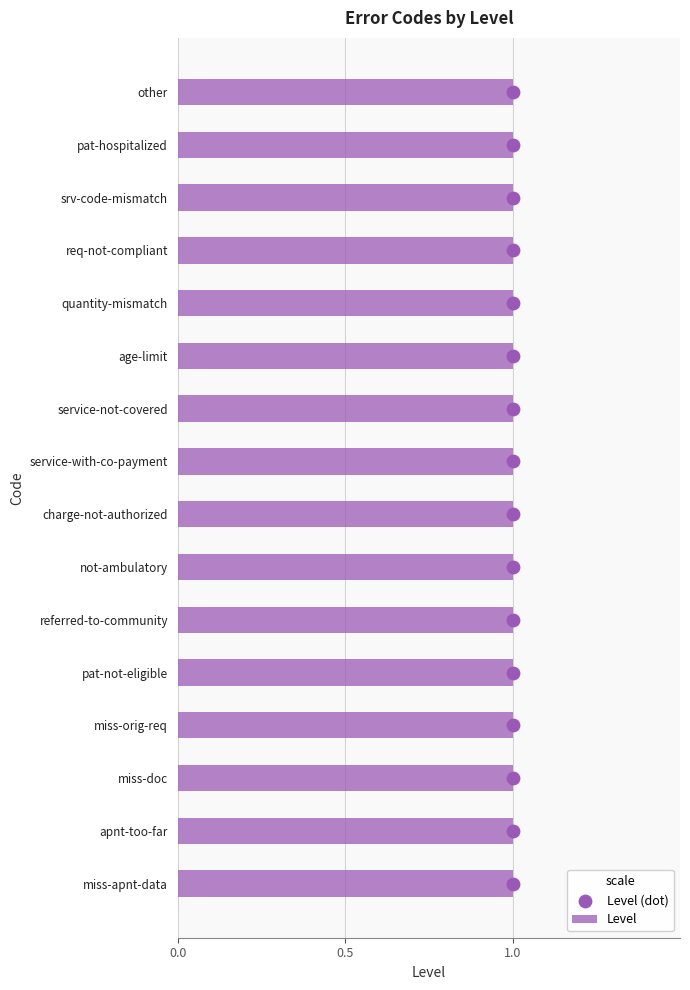

Which series has the largest total across all categories?

Level (dot)